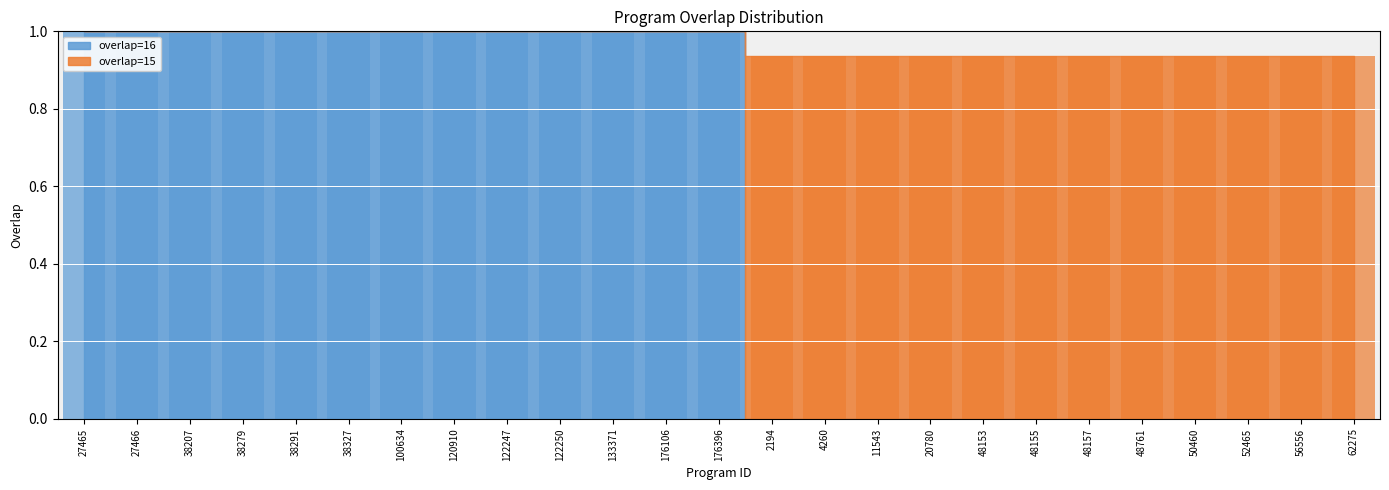

What is the value of the overlap=16 bar at the 3rd from the left?

1.0